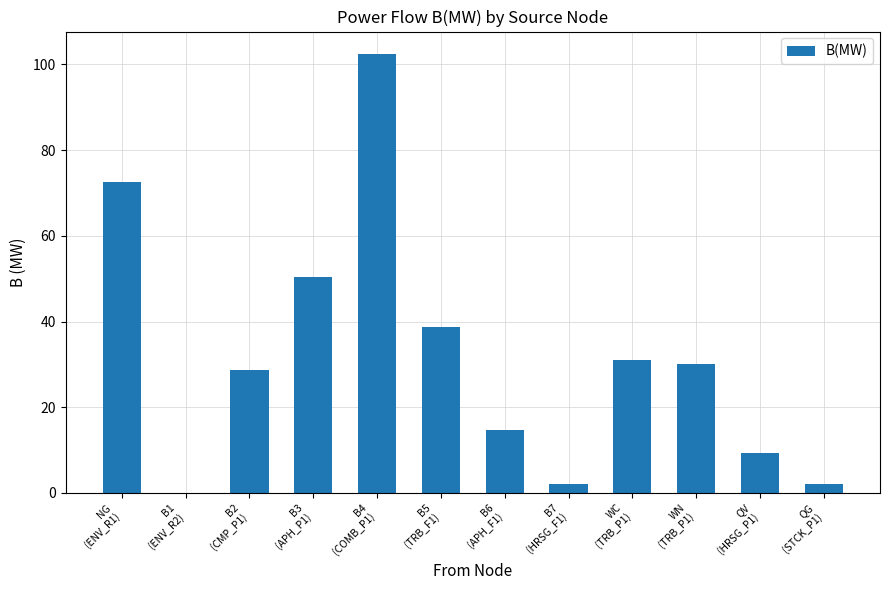

Reading right to left, extract all data points from this chart.

QG
(STCK_P1)=2.1	QV
(HRSG_P1)=9.3	WN
(TRB_P1)=30.0	WC
(TRB_P1)=31.1	B7
(HRSG_F1)=2.1	B6
(APH_F1)=14.8	B5
(TRB_F1)=38.8	B4
(COMB_P1)=102.5	B3
(APH_P1)=50.3	B2
(CMP_P1)=28.7	B1
(ENV_R2)=0.0	NG
(ENV_R1)=72.5